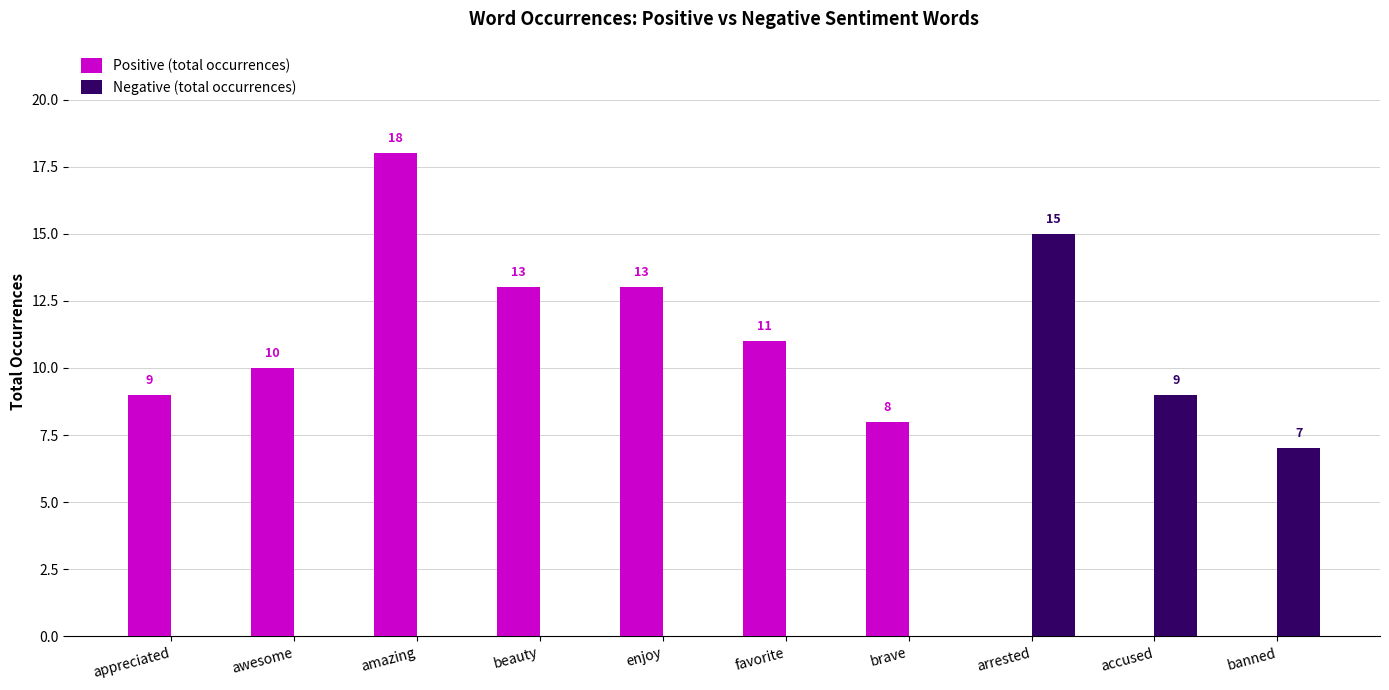

How many categories are shown in the chart?

10